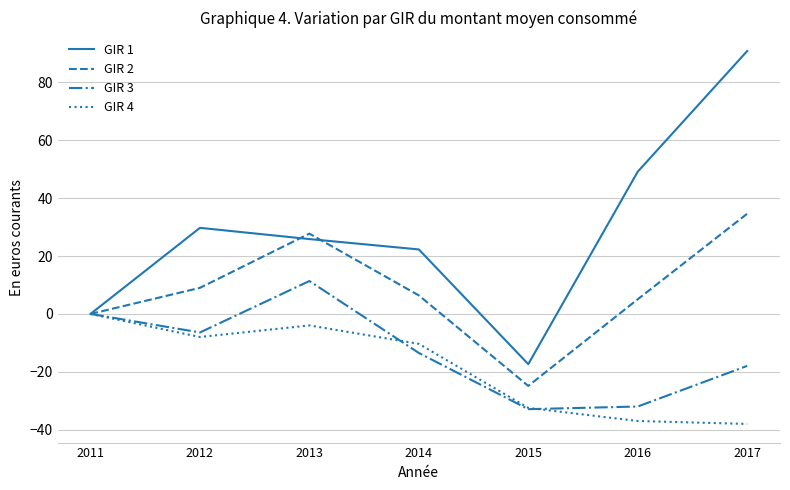

Is the value of GIR 2 at 2017 greater than the value of GIR 3 at 2017?

Yes